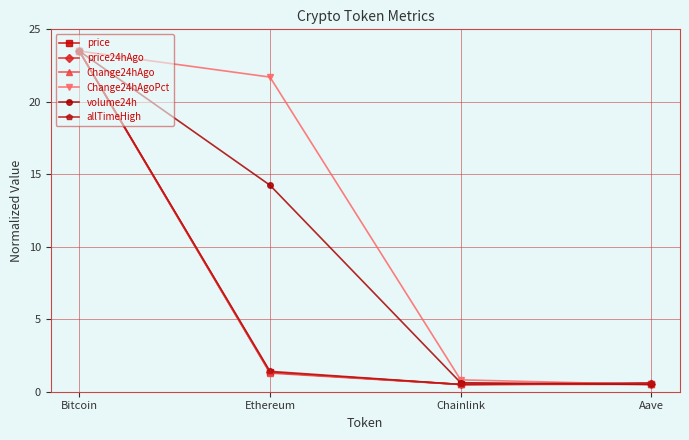

At which category is the sum across all series the highest?

Bitcoin